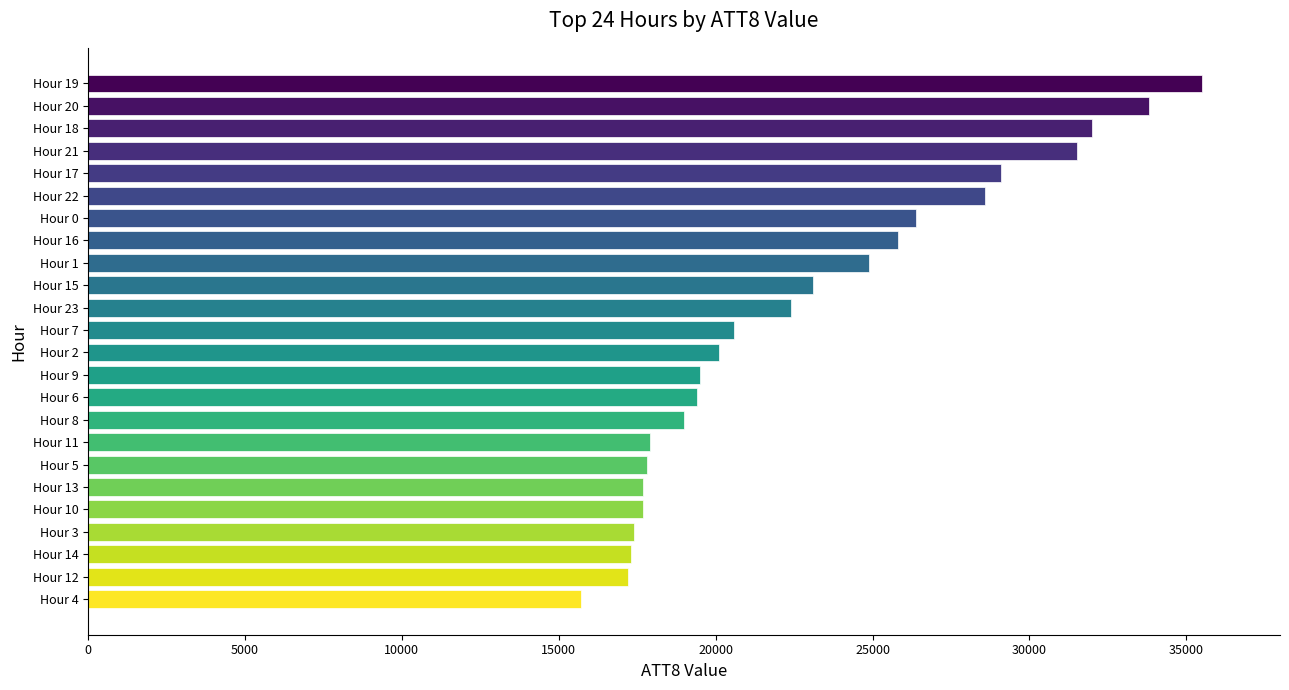

What is the average value?

22933